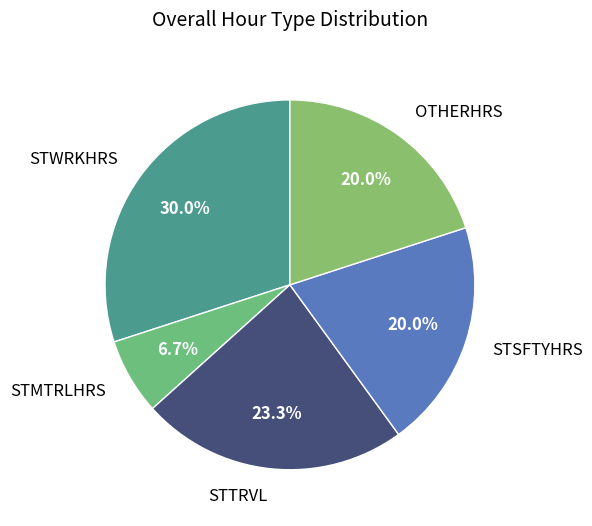

How many slices are in this pie chart?

5